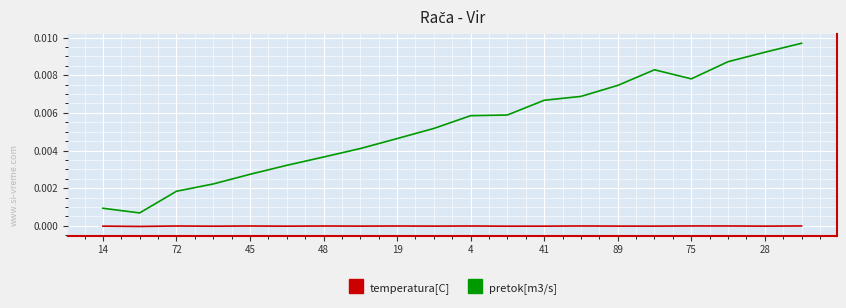

Which series has the widest spread of values?

pretok[m3/s]